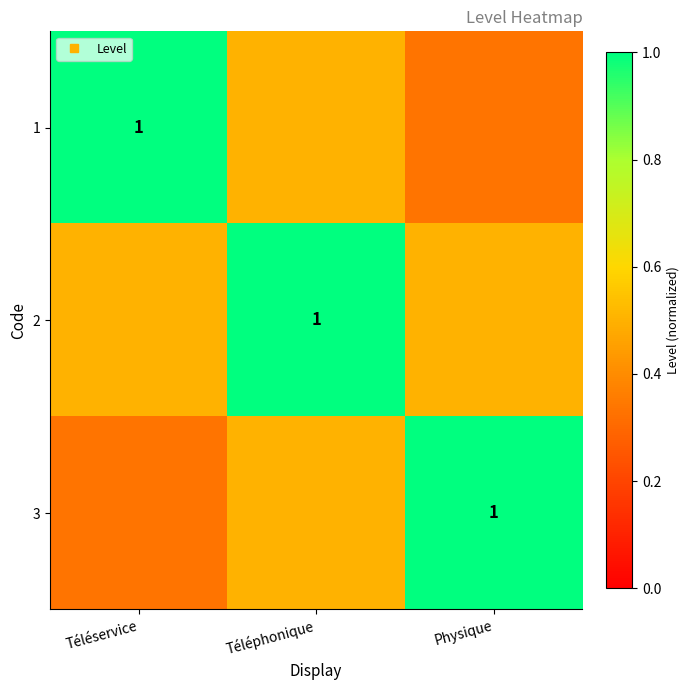

What is the total value across all series at Téléservice?

1.8